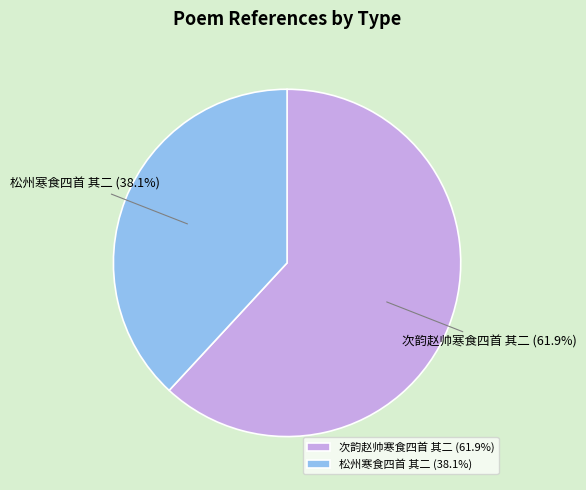

The 松州寒食四首 其二 slice represents 38% of the pie. True or false?

True